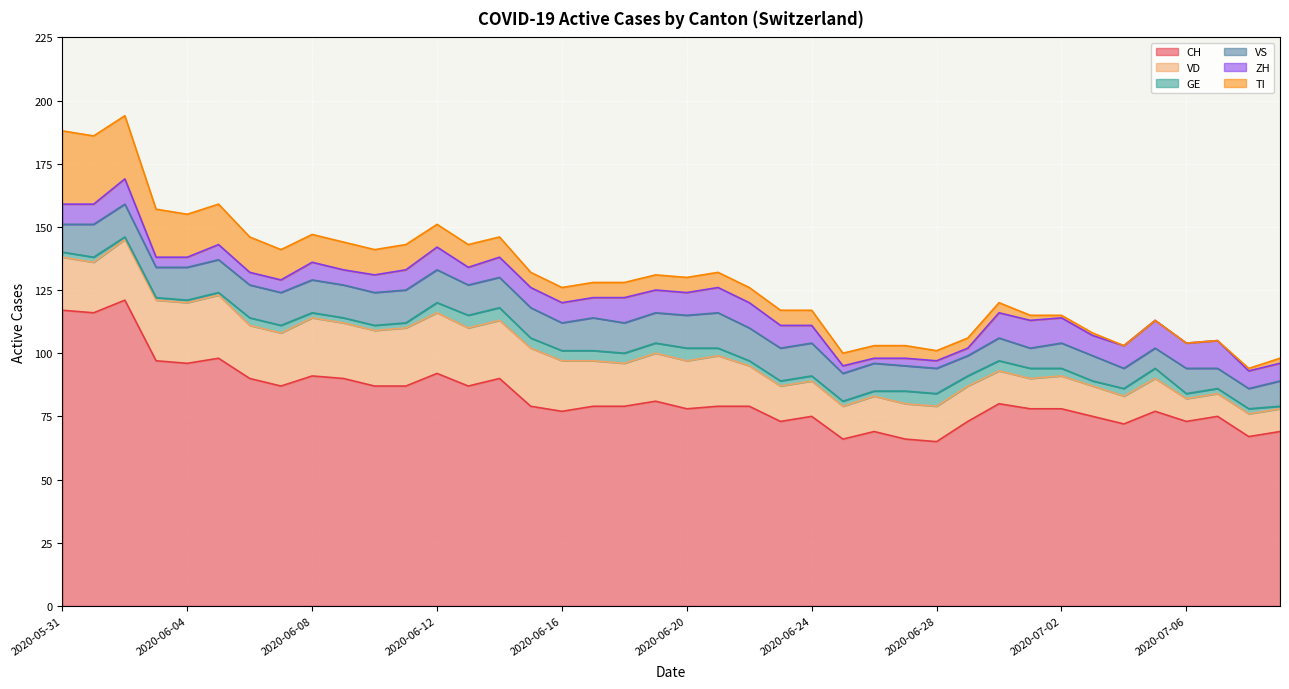

In ZH, how many points are lower than both neighbors (excluding endpoints)?

5